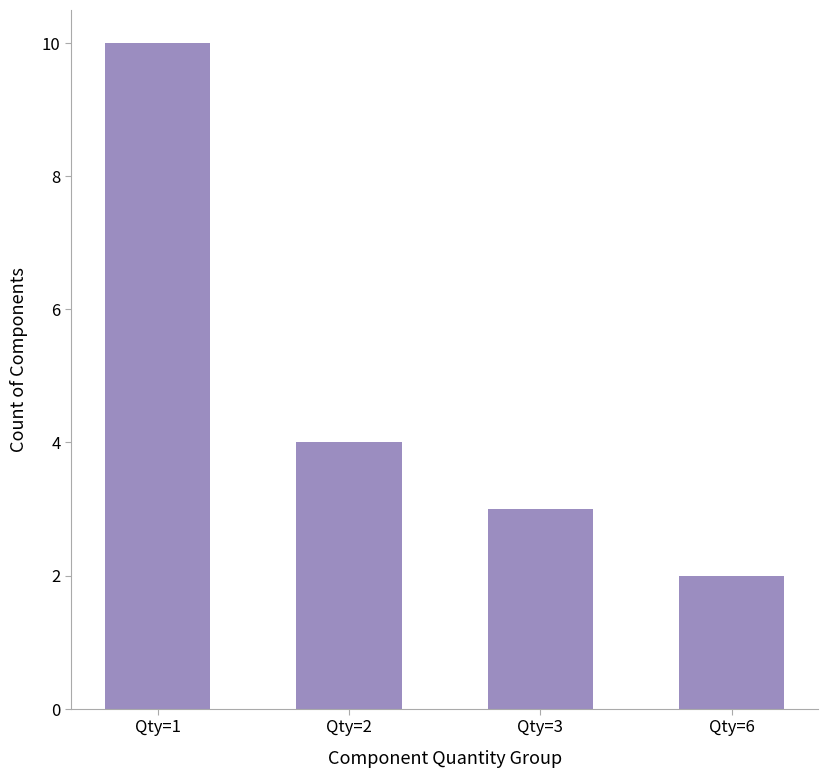

What is the difference between the second highest and second lowest values?

1